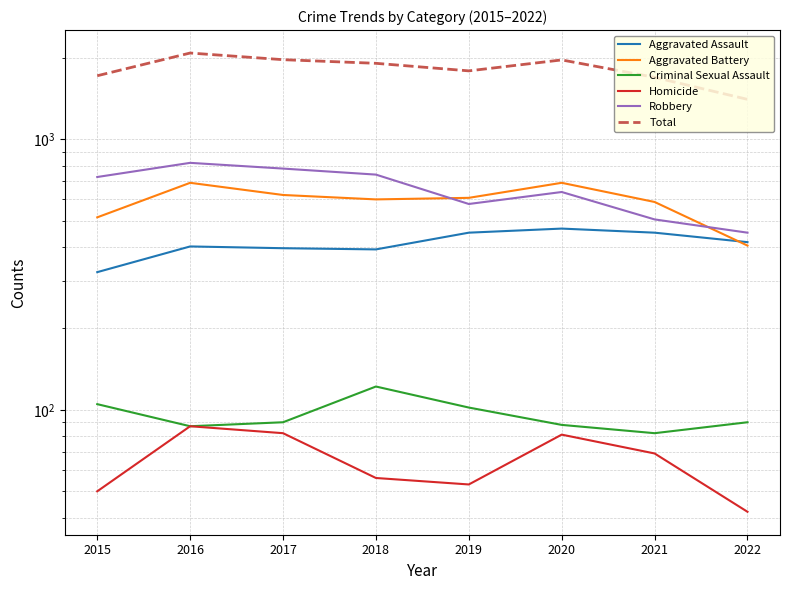

True or false: Robbery and Criminal Sexual Assault intersect in this chart.

False